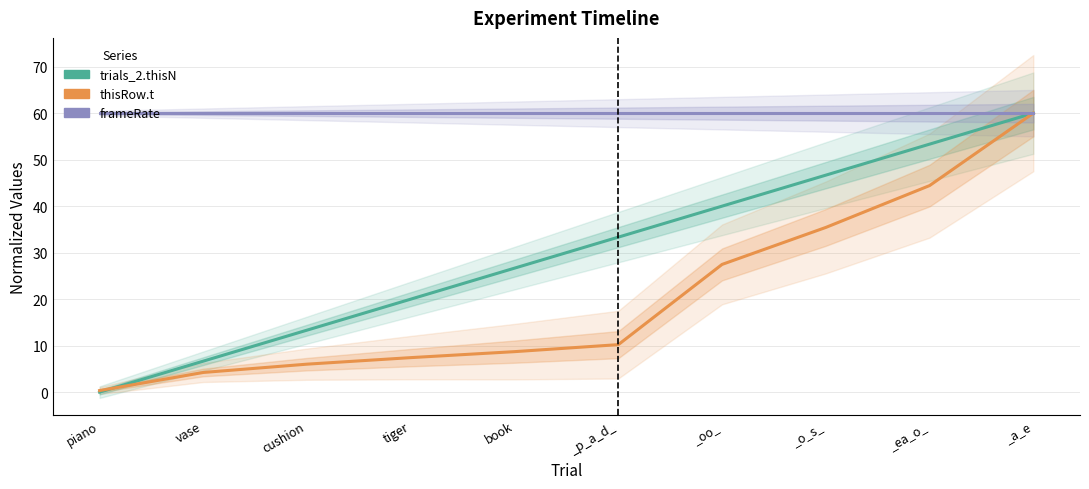

Where is trials_2.thisN nearest to the value 30?

book